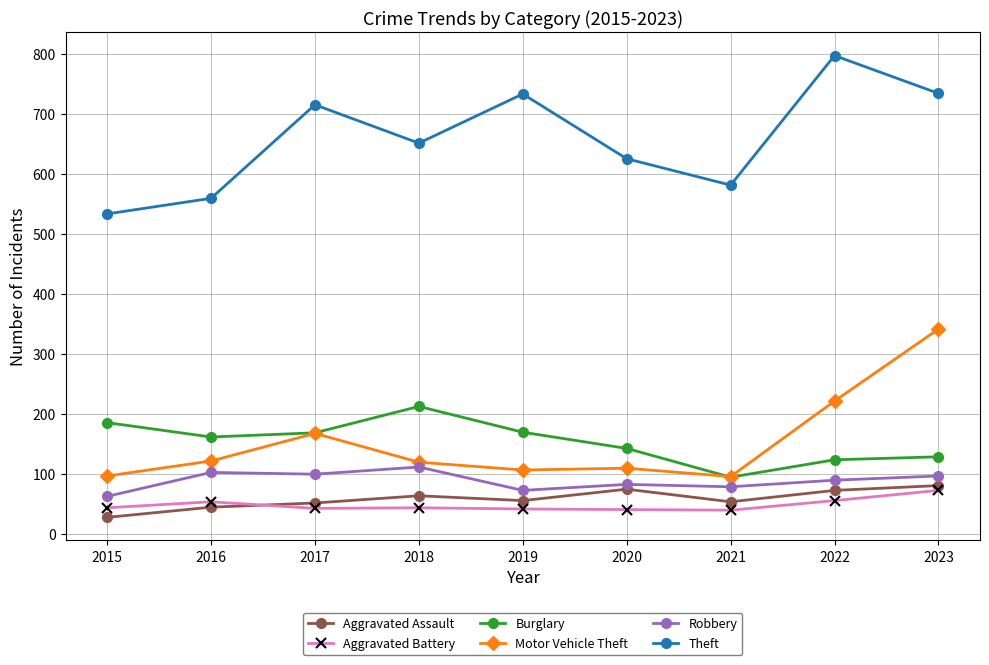

How many distinct data groups are displayed?

6